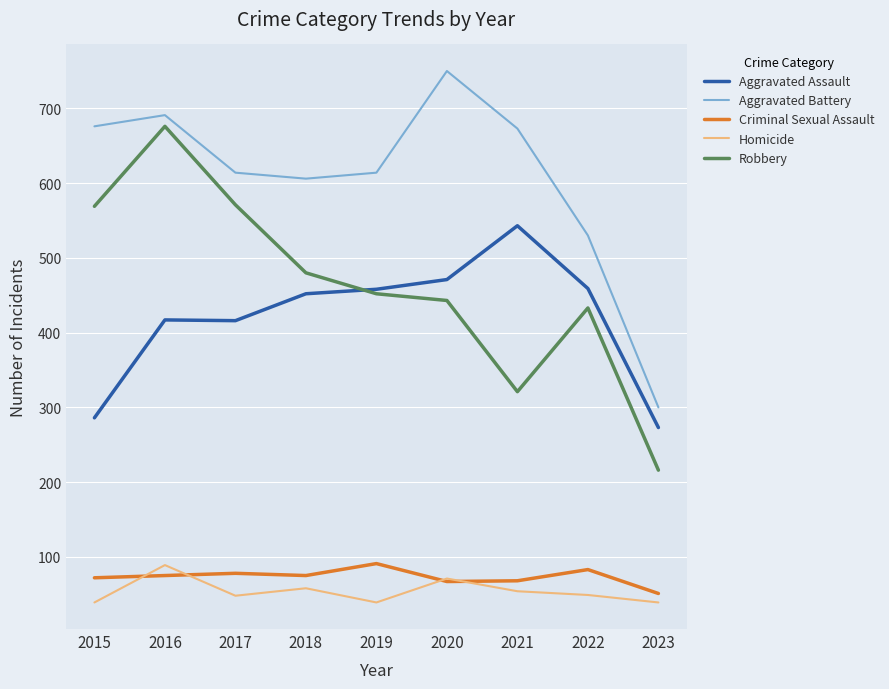

The value of Homicide at 2020 is 112. True or false?

False